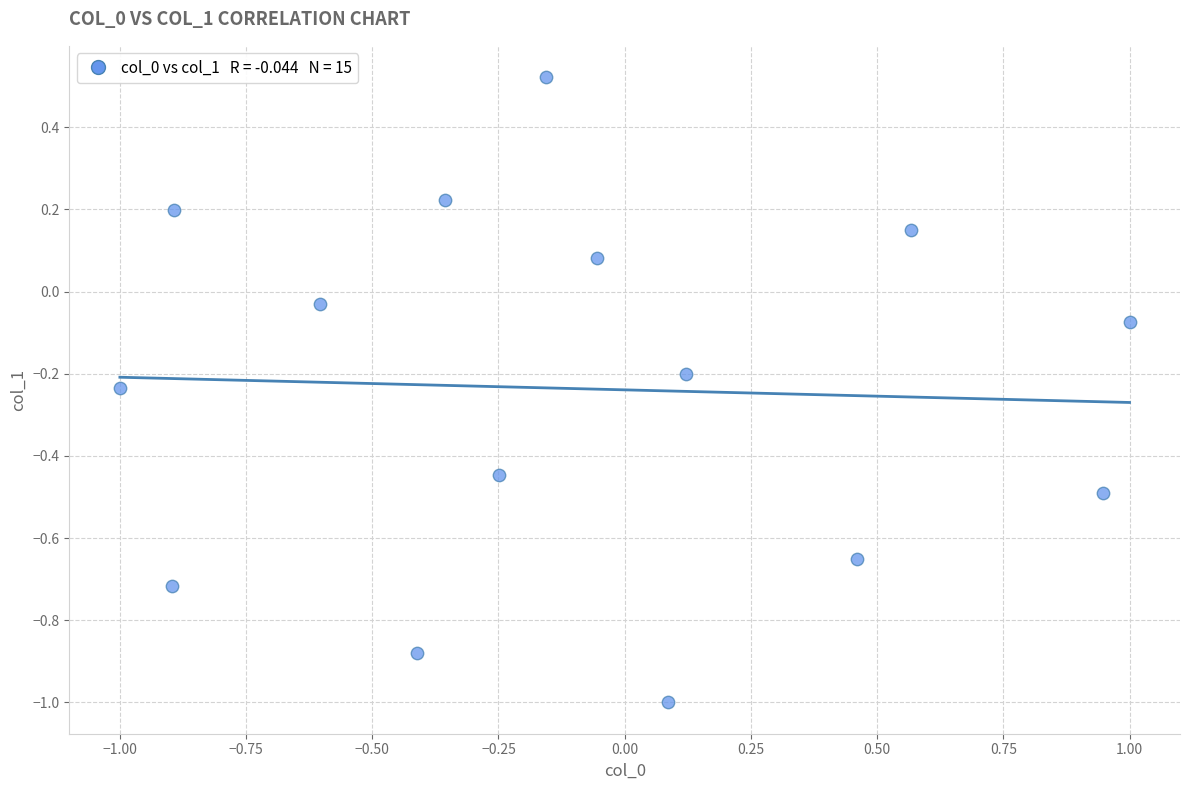

What is the range of Y values (max minus min)?

1.5